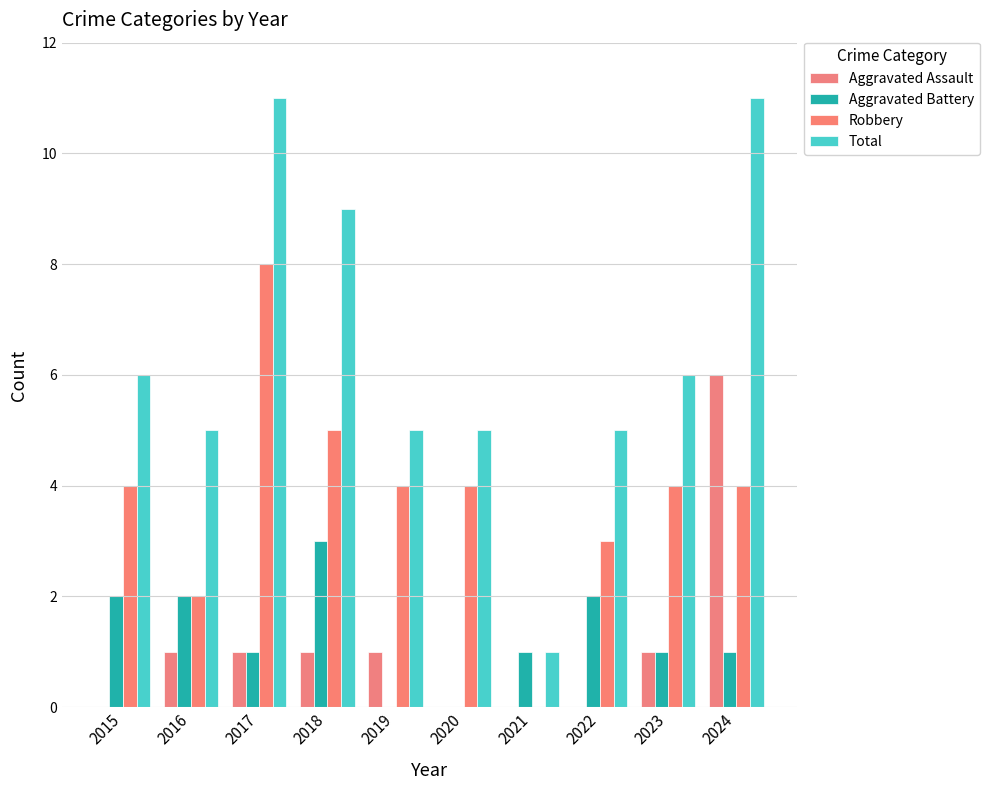

List the series in order of their peak value, highest first.

Total, Robbery, Aggravated Assault, Aggravated Battery